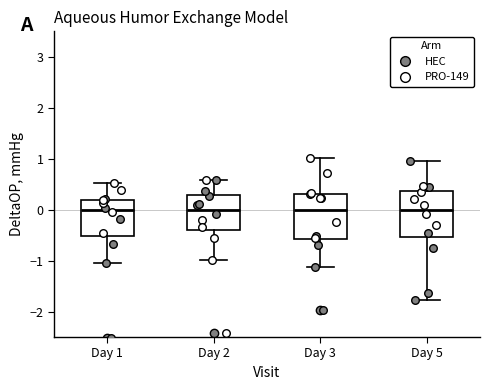

Where does the lower whisker of the box for Day 2 end on the y-axis? The values are not printed on the chart, so give them approximately, as read against the axis.

-1.0